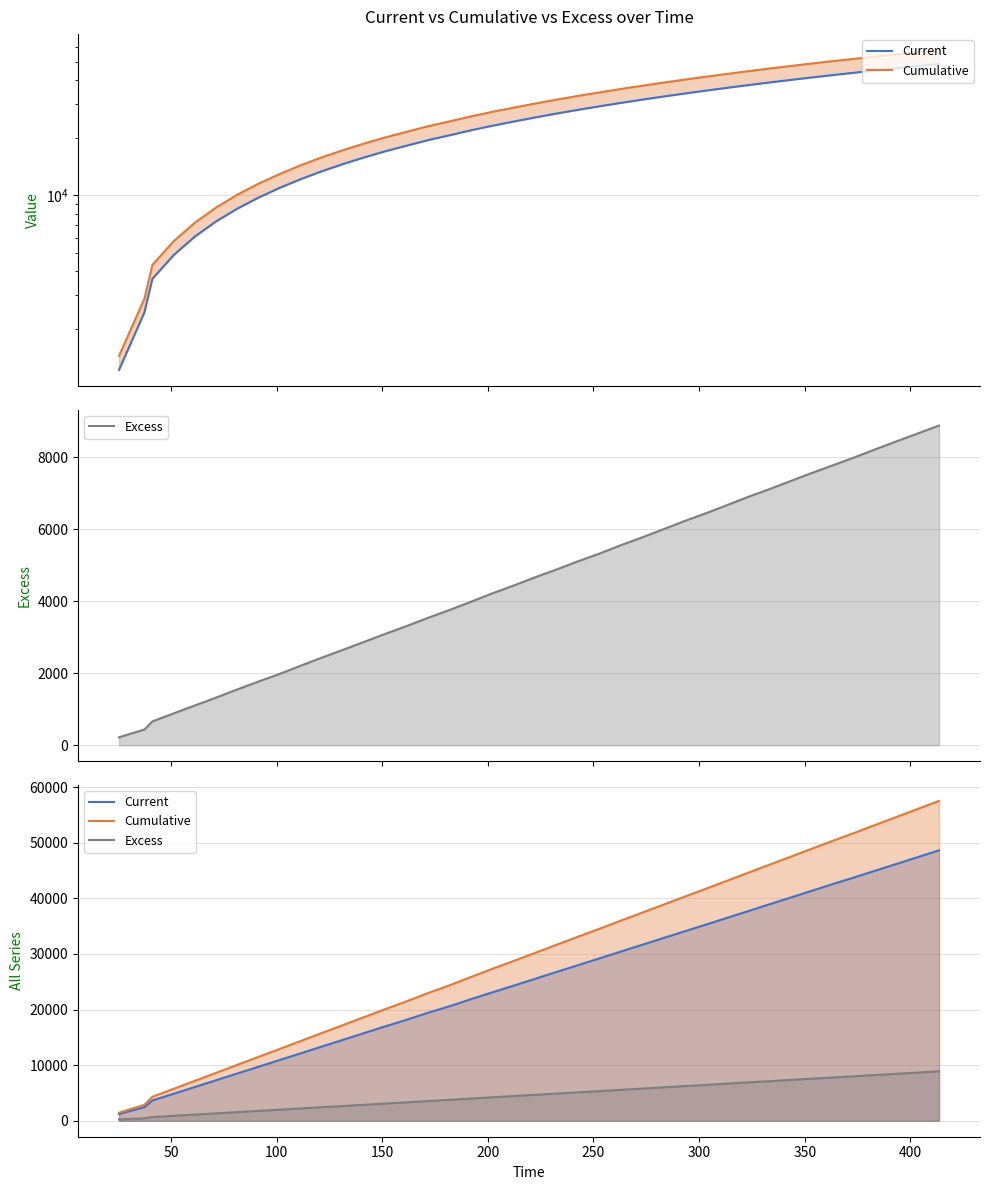

Does the chart display data point markers on the line(s)?

No